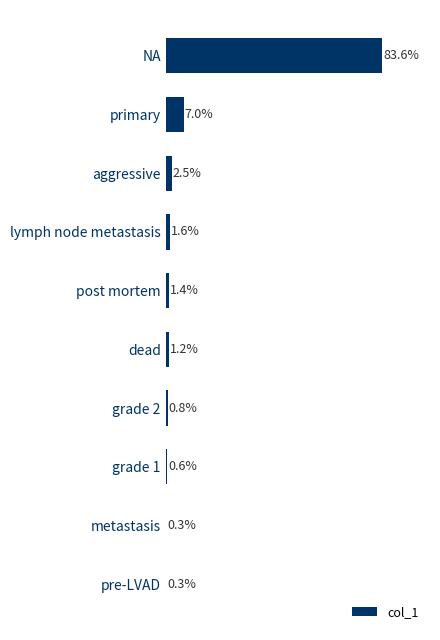

Between lymph node metastasis and aggressive, which is larger?

aggressive